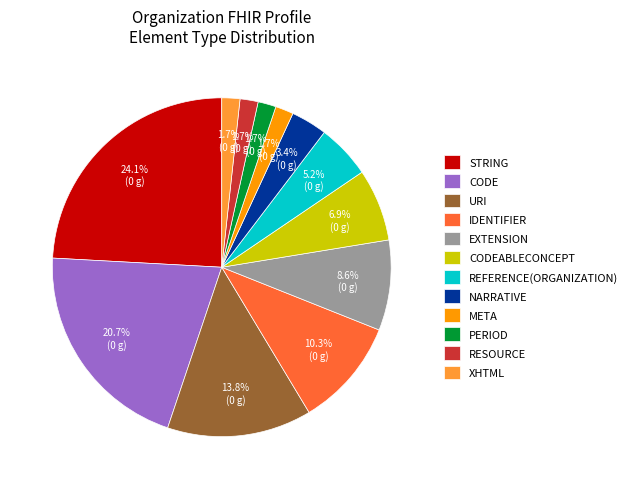

Approximately how many times larger is the value at IDENTIFIER compared to REFERENCE(ORGANIZATION)?

2.0